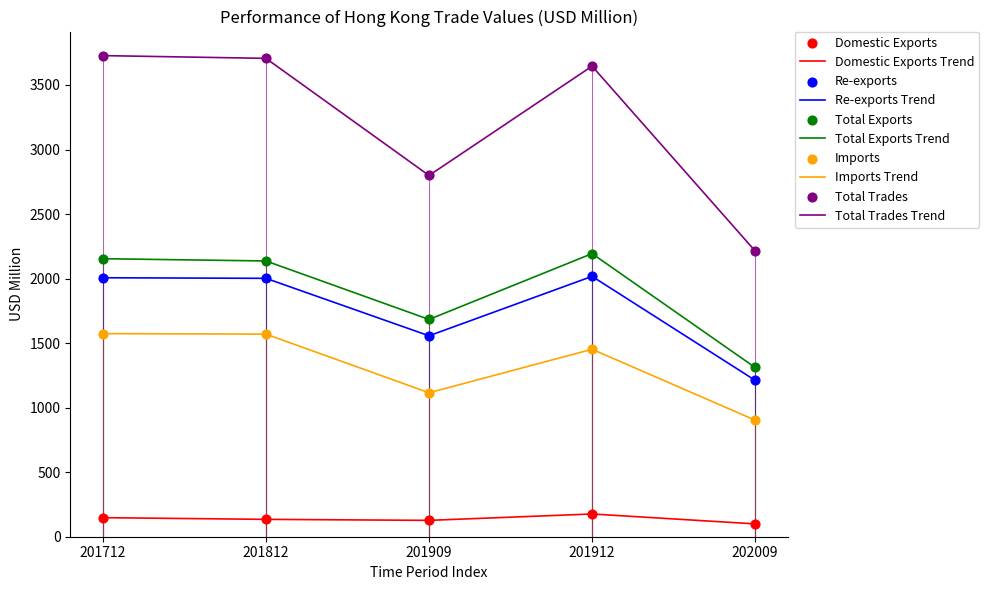

What is the difference between the highest and lowest values at 201909?

2672.2